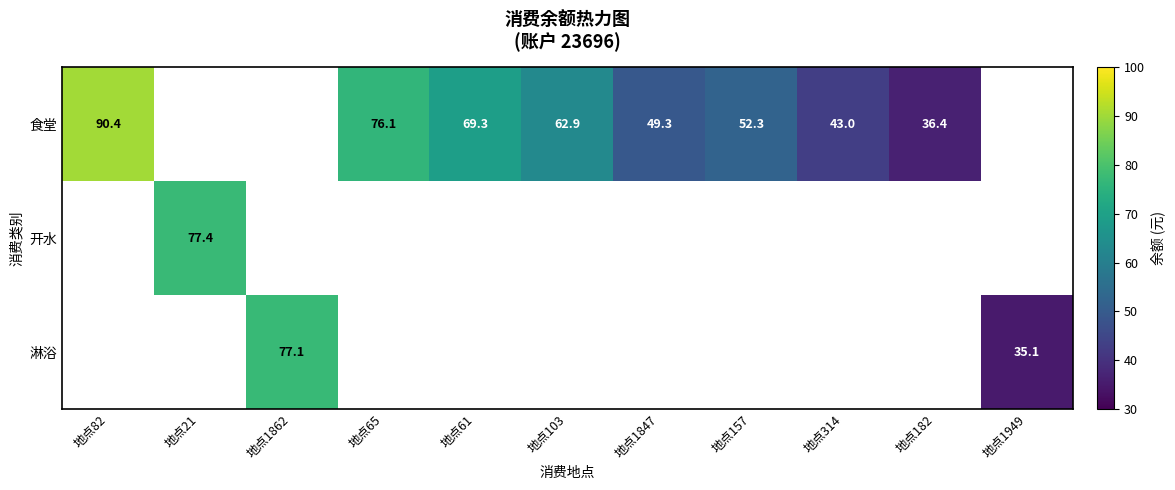

True or false: 开水 has a value of 113.4 at 地点21.

False